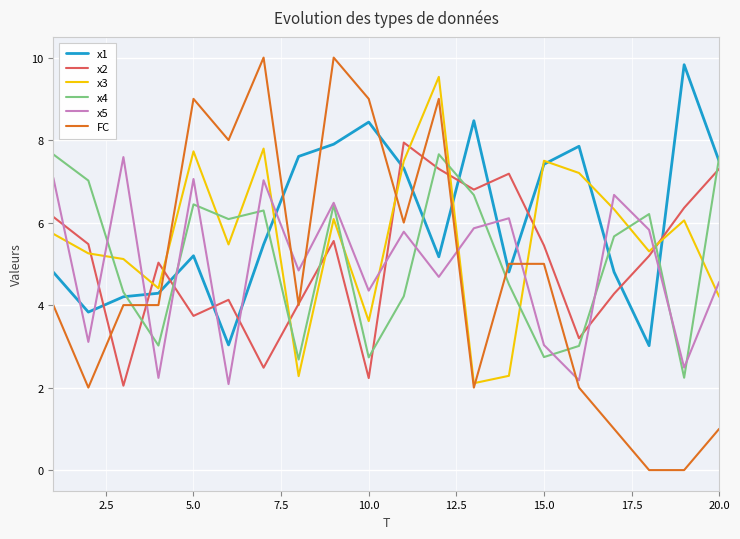

How many interior local peaks does the x4 series have?

5